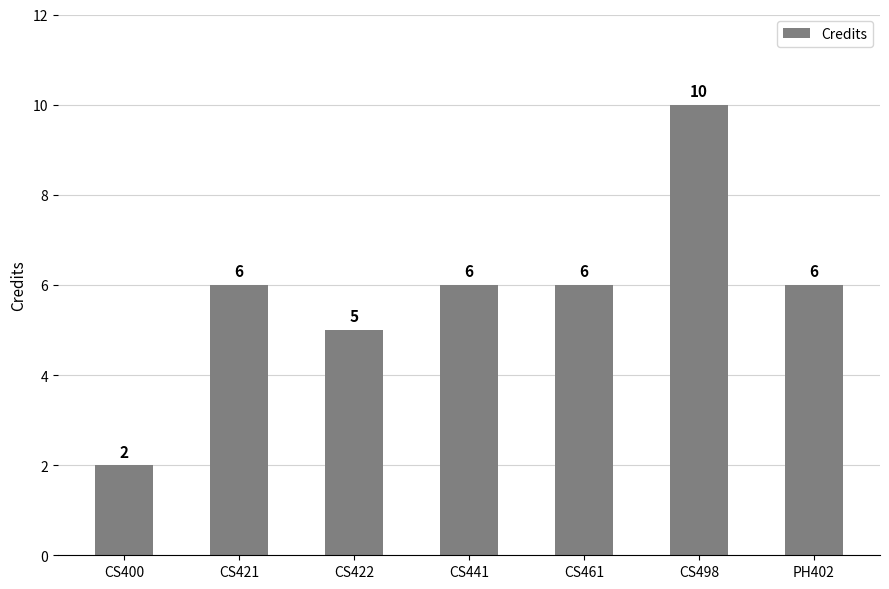

Count the values in the range 5 to 6.

5